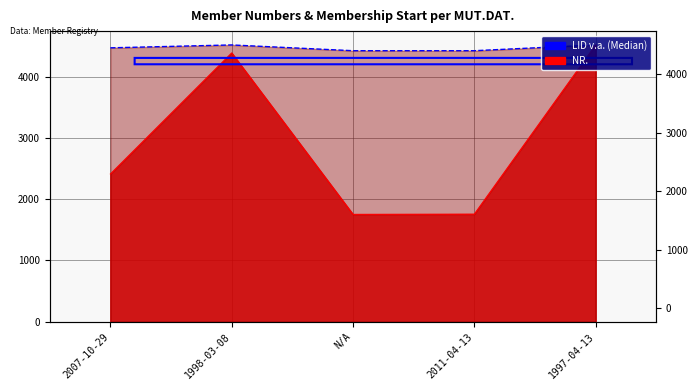

Which series has the widest spread of values?

NR.